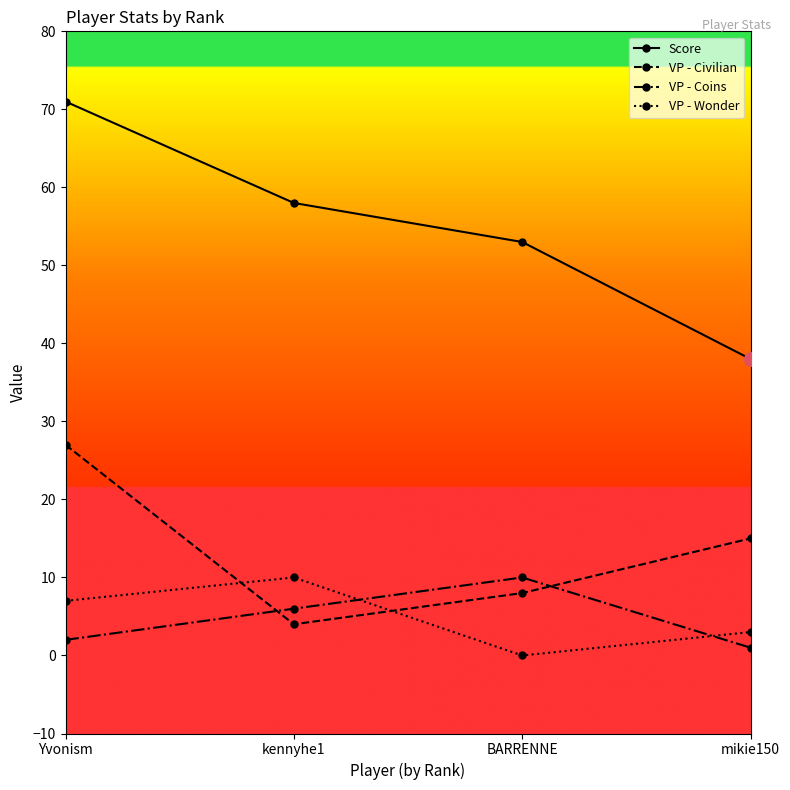

At which label does VP - Civilian reach its minimum?

kennyhe1